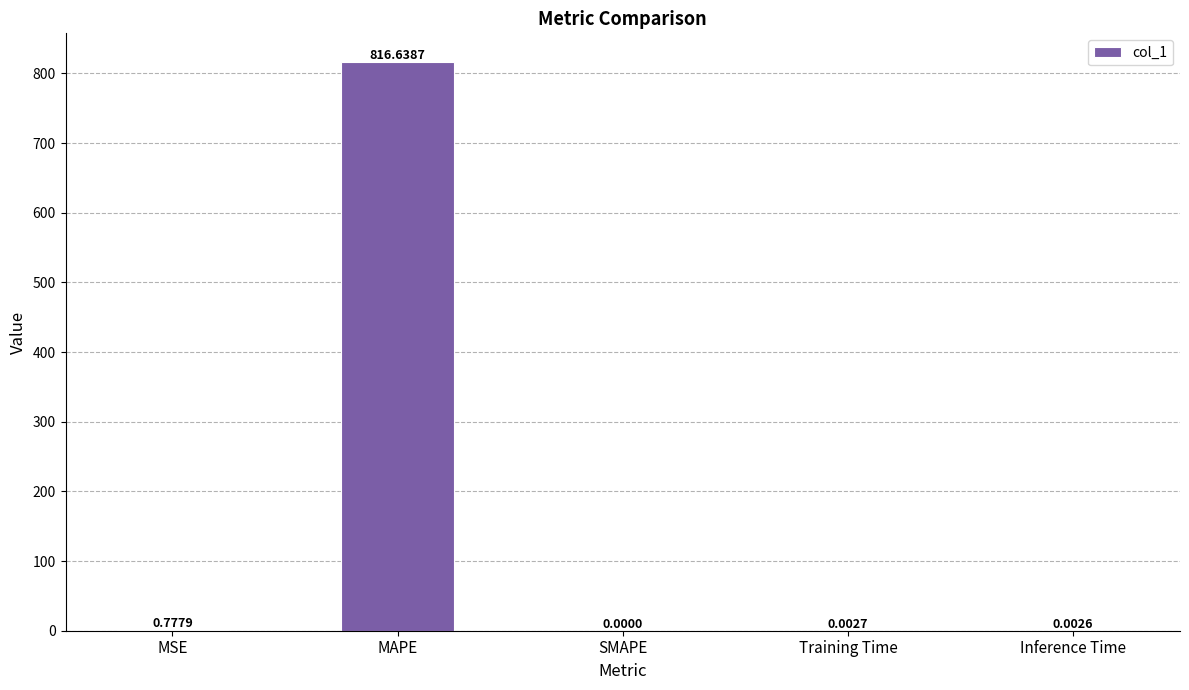

The value at SMAPE is 0.0. True or false?

True